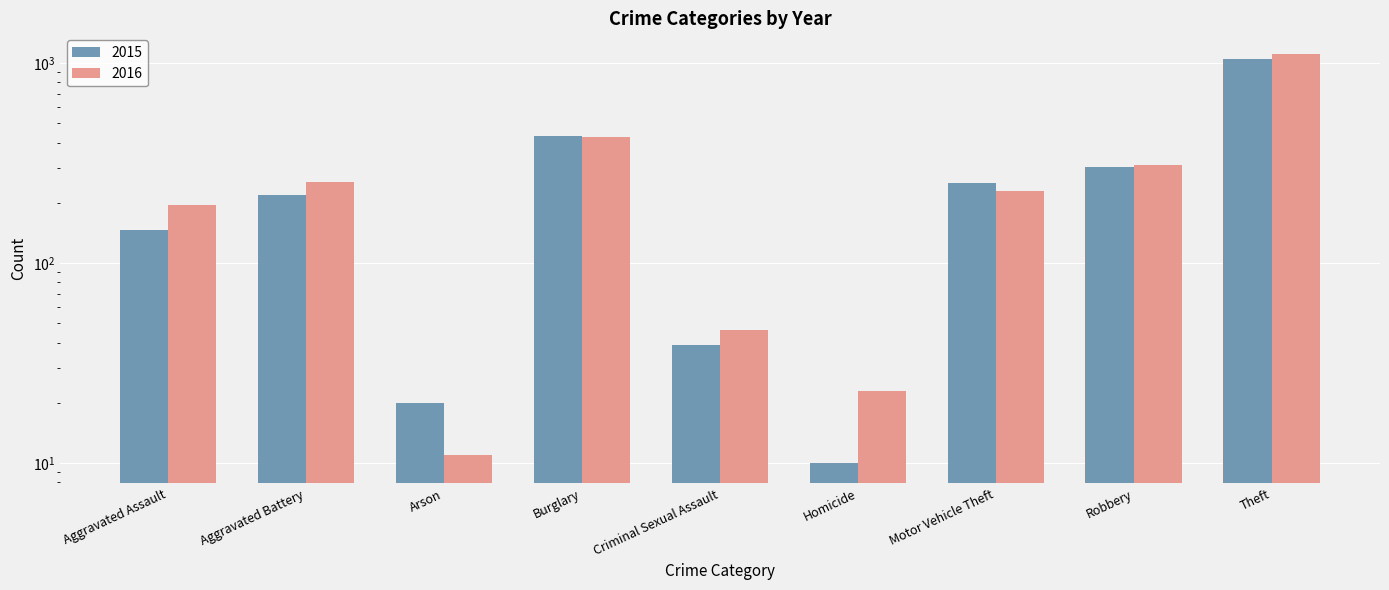

True or false: 2016 has a value of 11 at Arson.

True